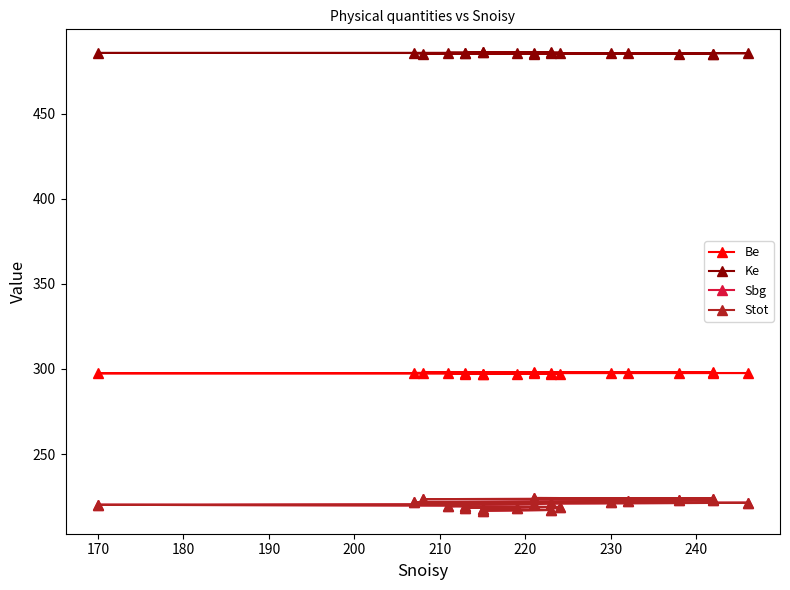

The value of Be at 19 is 199.5. True or false?

False